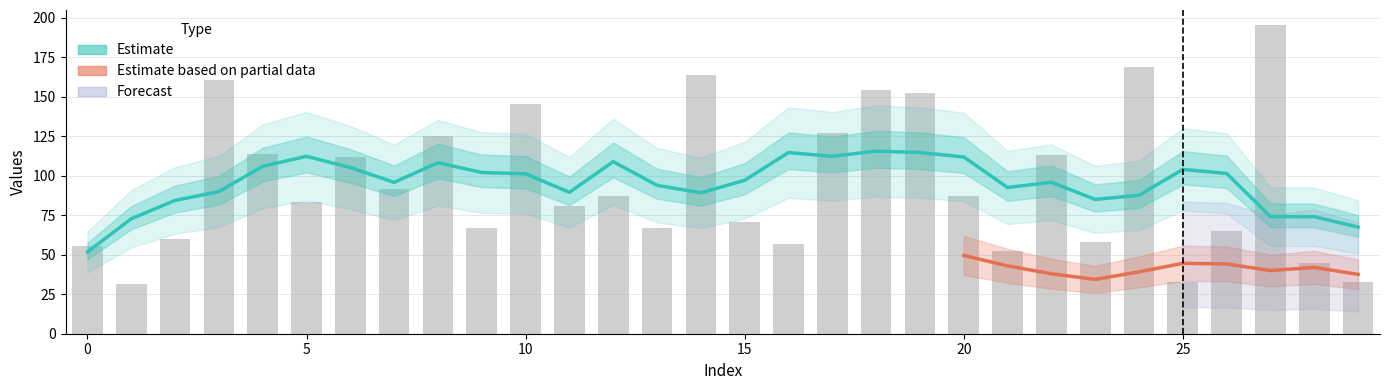

Which label corresponds to the largest value in the chart?

27